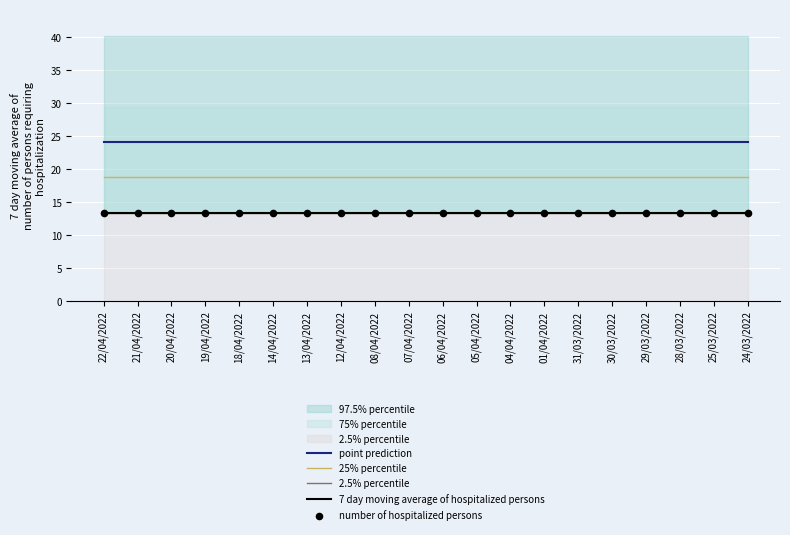

At which category is the sum across all series the highest?

22/04/2022